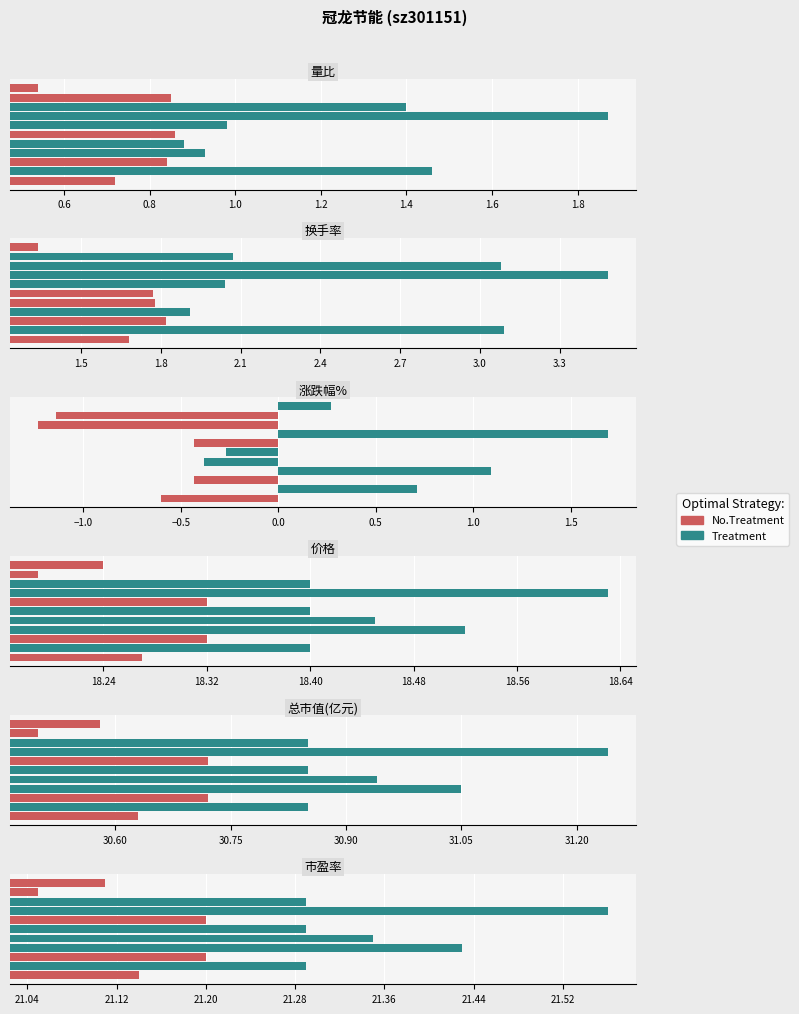

What is the difference between the maximum and second lowest values in the 价格 series?

0.4